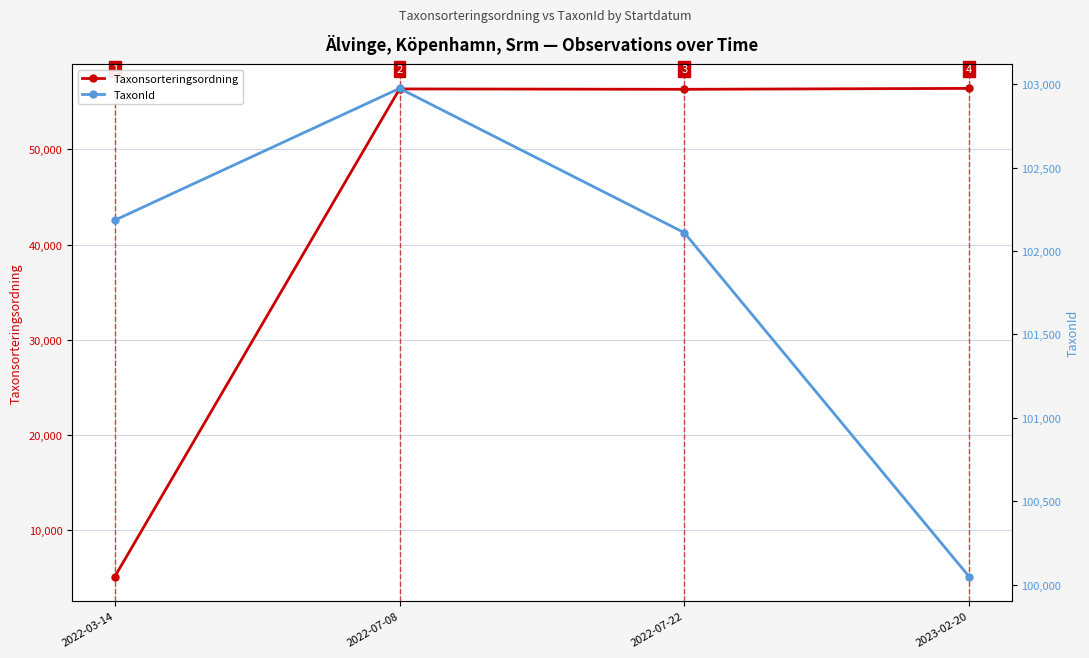

True or false: TaxonId has more than 1 interior local peaks.

False